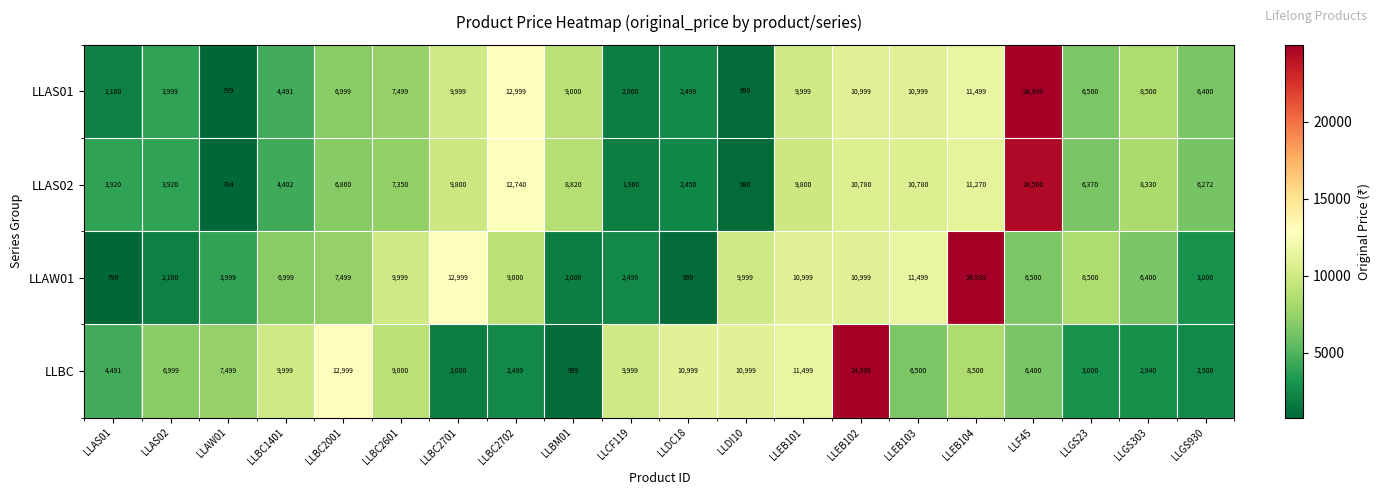

Where is LLAW01 nearest to the value 12899?

LLBC2701